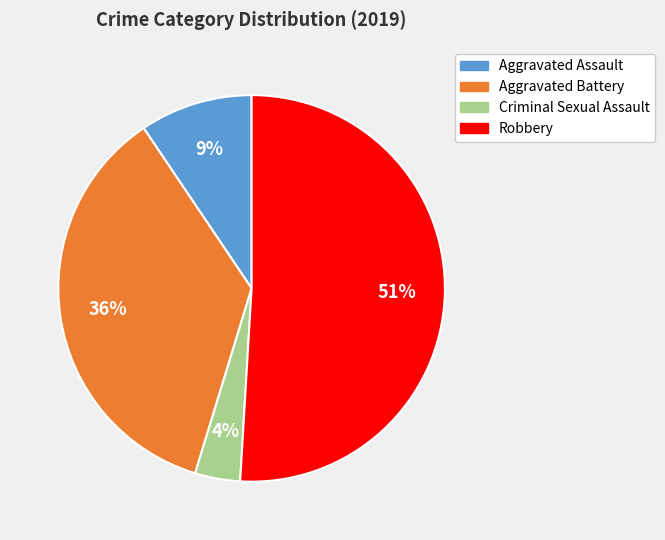

Between Aggravated Battery and Robbery, which is larger?

Robbery